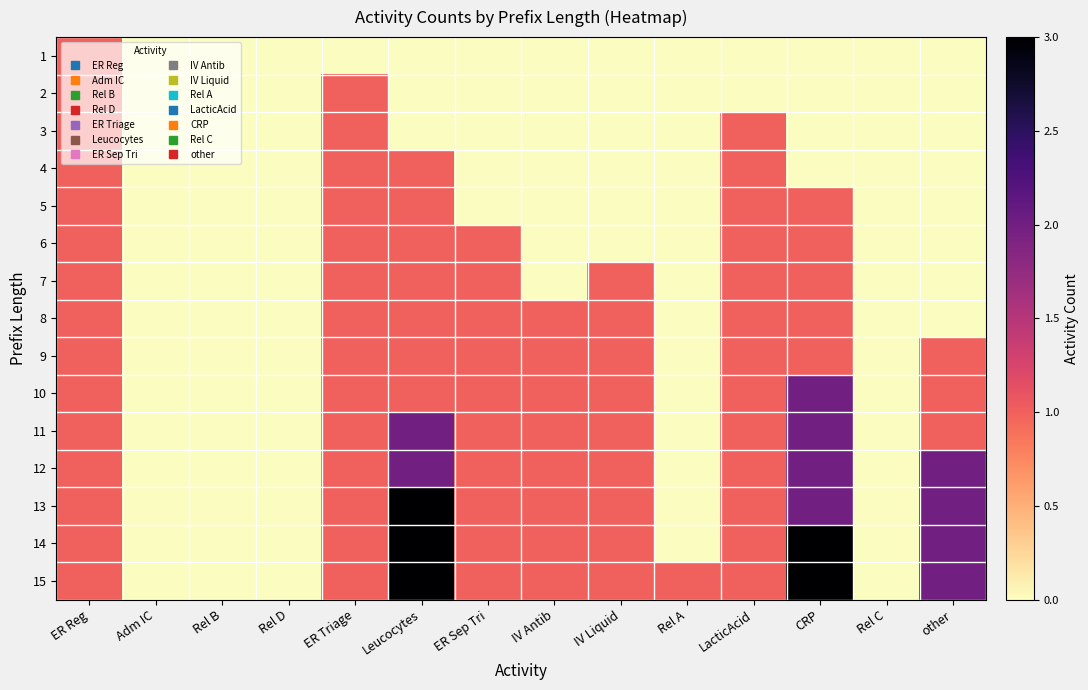

Which series has the largest range (max minus min)?

13